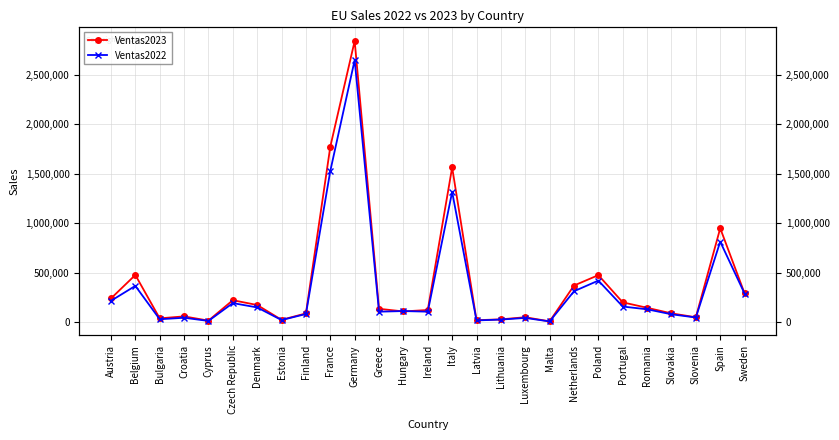

True or false: Ventas2022 has more than 0 interior local peaks.

True